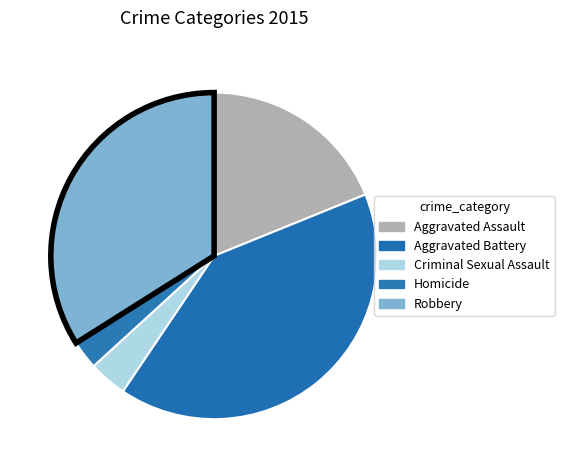

Rank the categories by value from highest to lowest.

Aggravated Battery, Robbery, Aggravated Assault, Criminal Sexual Assault, Homicide